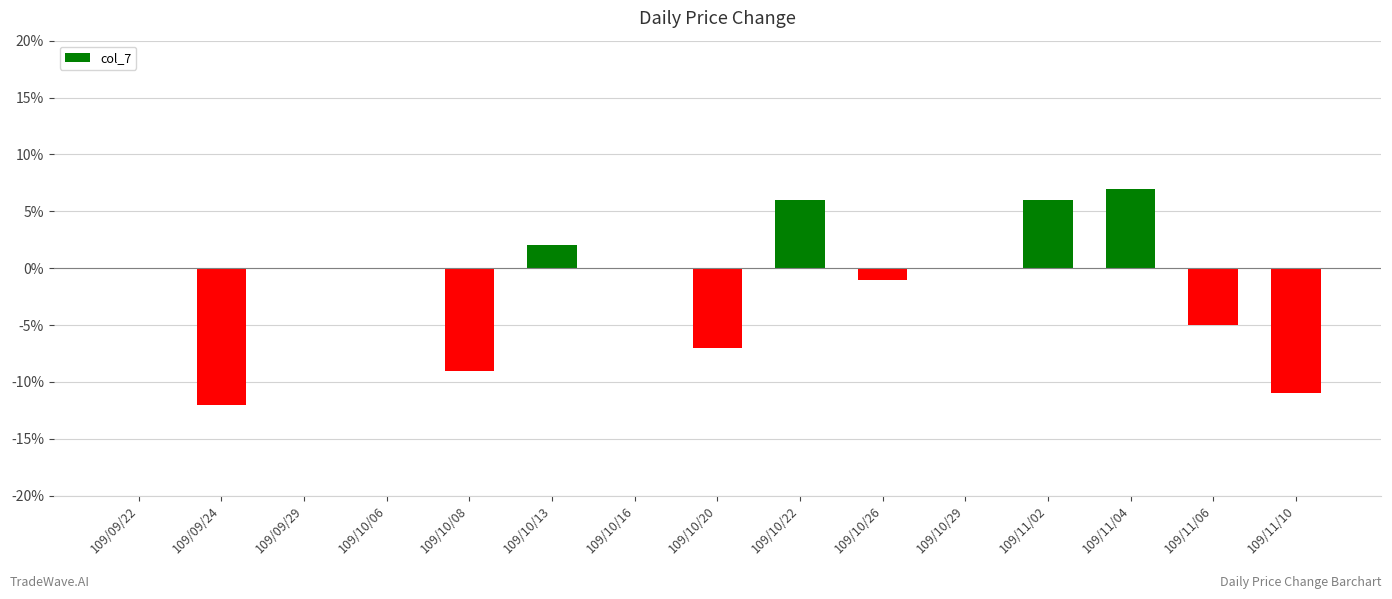

The chart shows a value of -0.1 at 109/09/24. True or false?

False